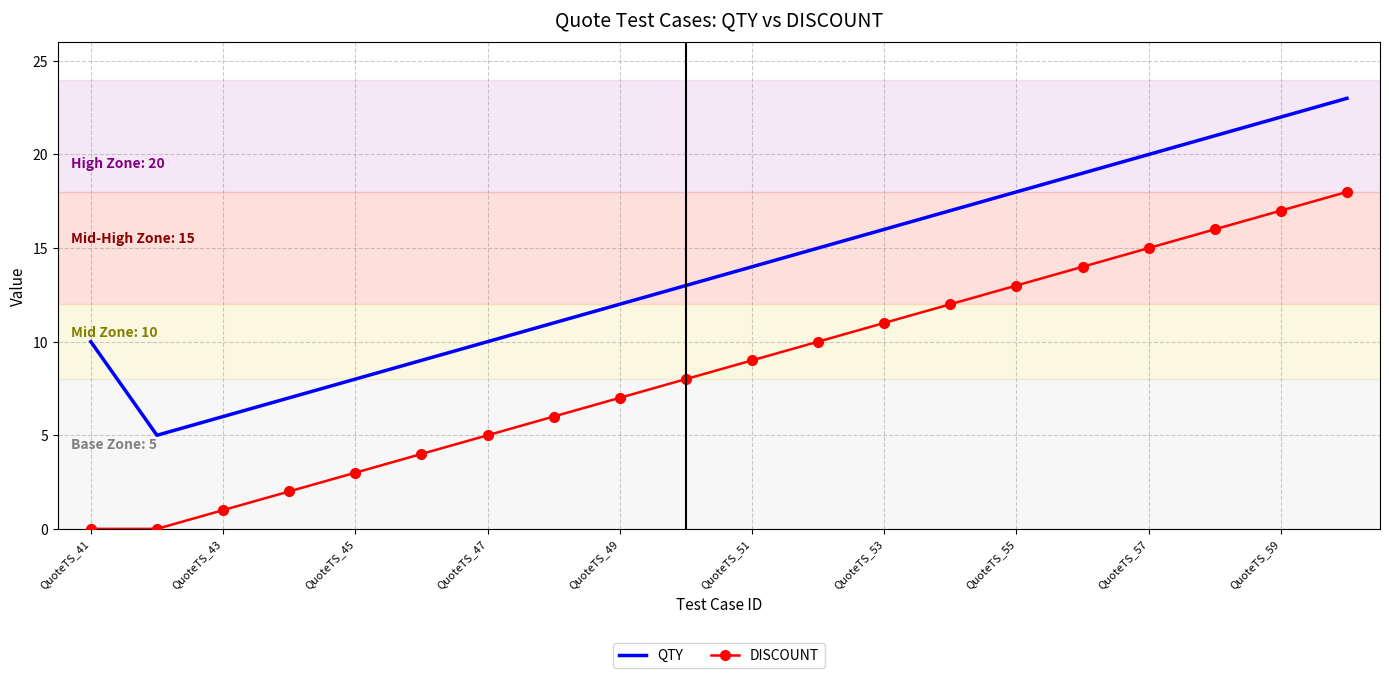

What is the difference between the maximum and minimum values in the QTY series?

18